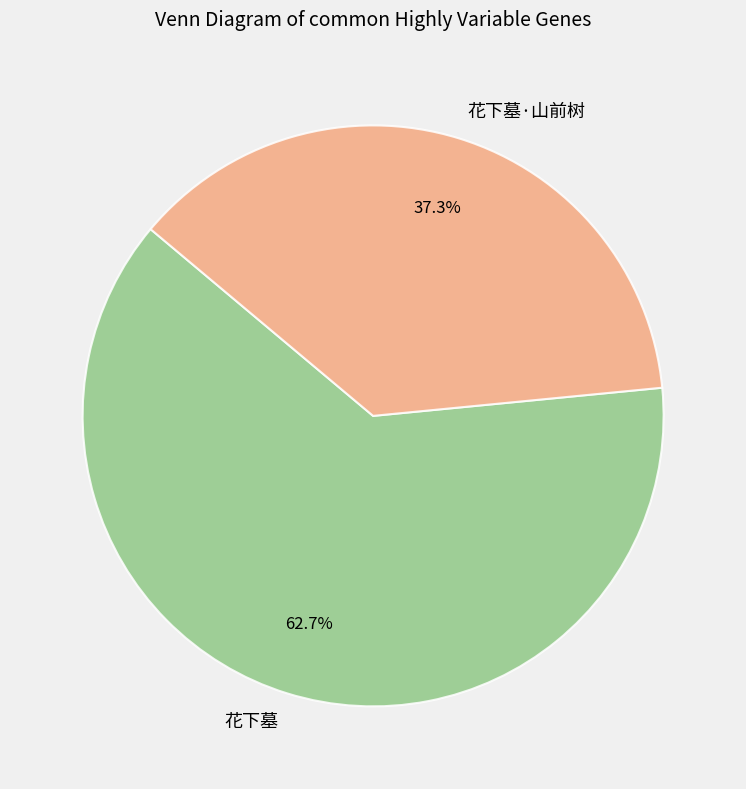

The 花下墓·山前树 slice represents 37% of the pie. True or false?

True